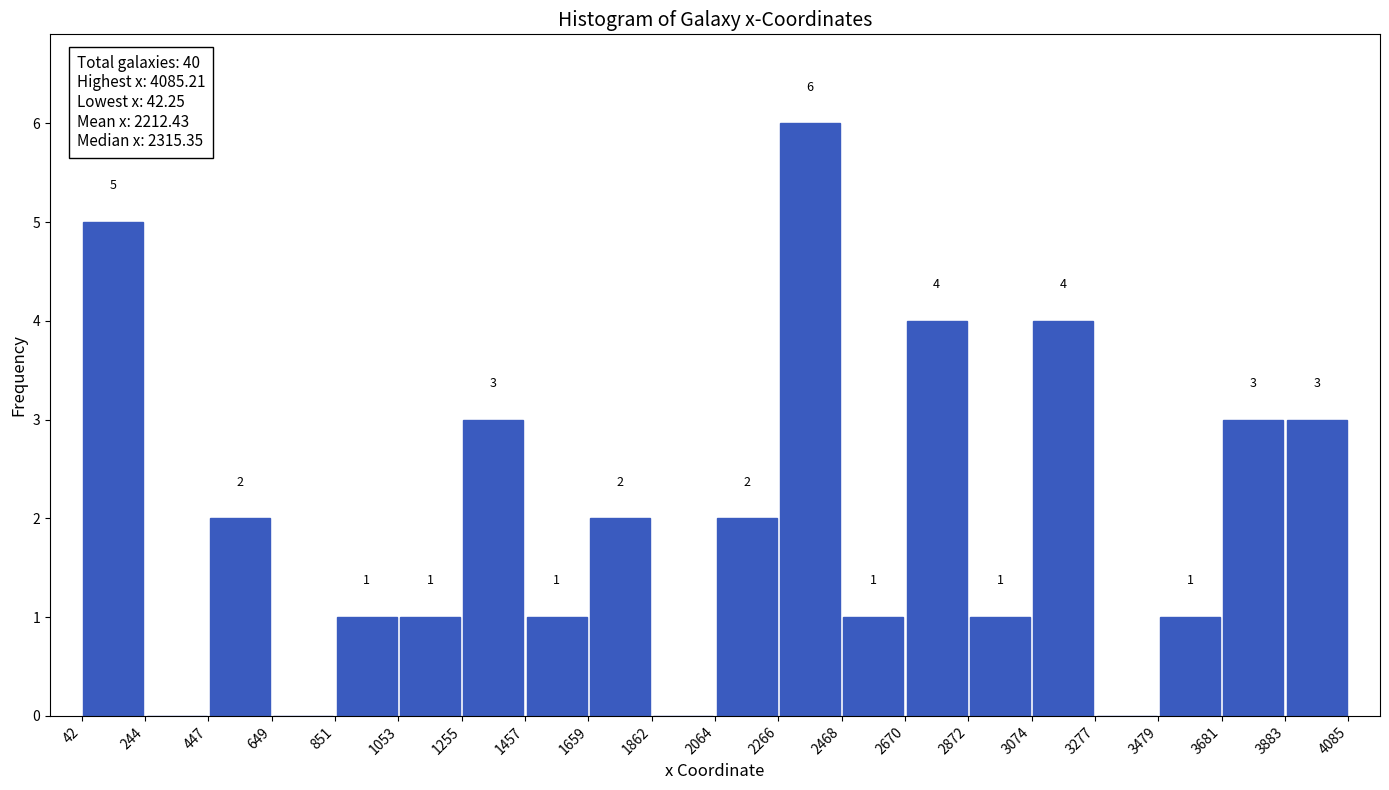

Over which range of the x-axis is the bar tallest?

2266 to 2468